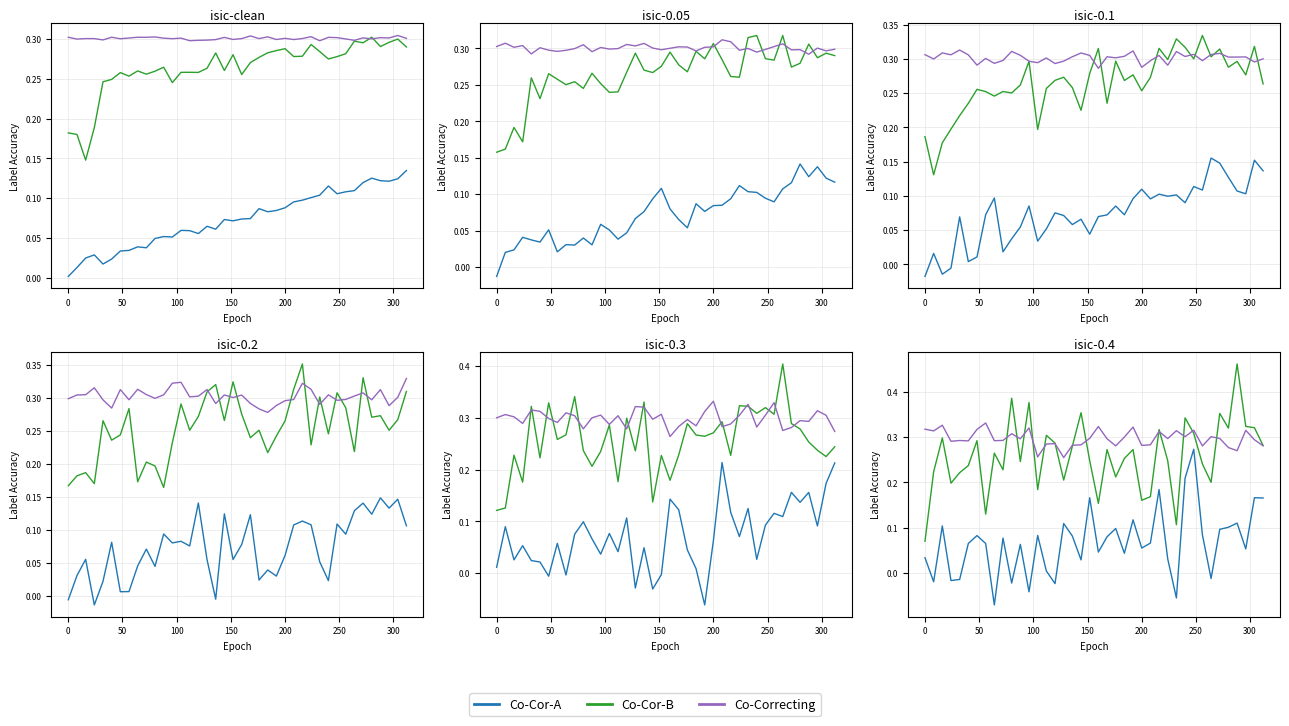

Is the value of Co-Correcting at 35 greater than the value of Co-Cor-A at 300?

Yes